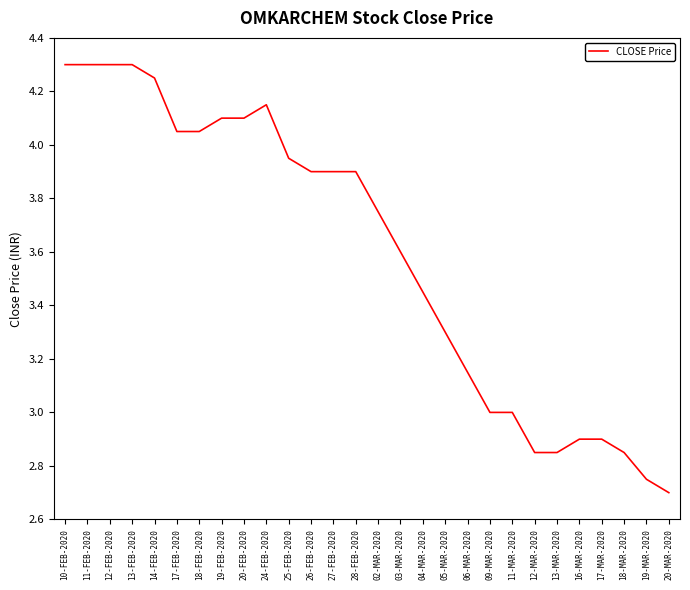

Count the number of categories in the chart.

28